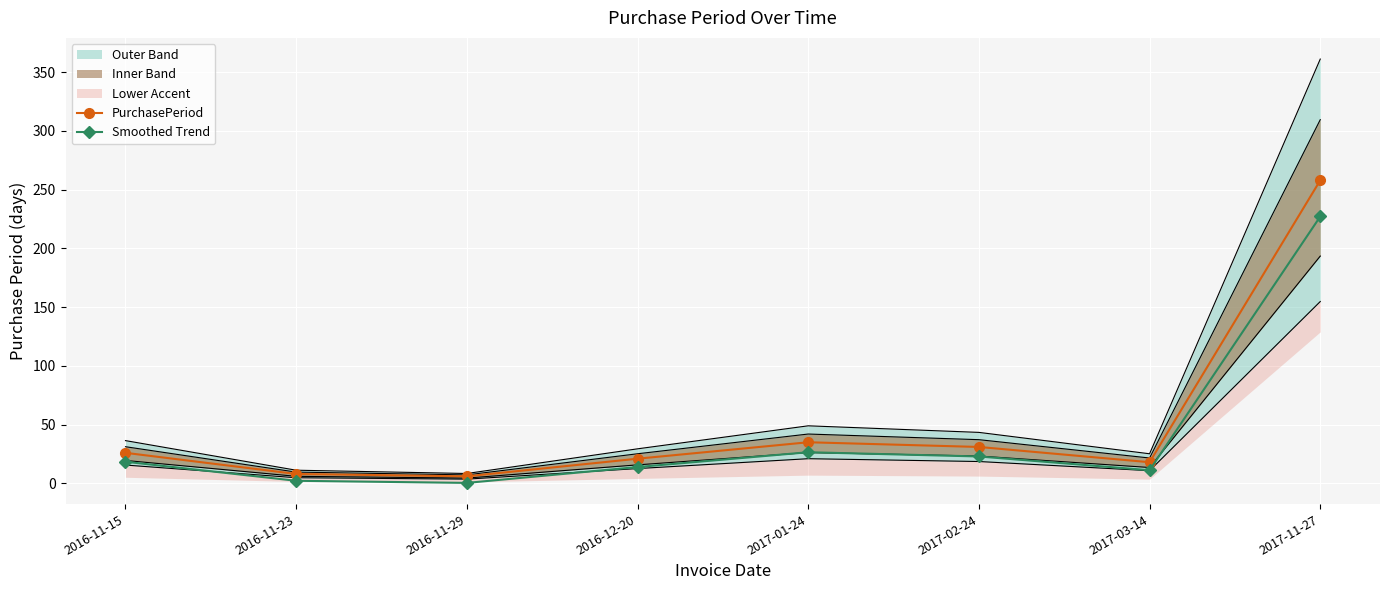

What is the maximum value for Smoothed Trend?

227.2